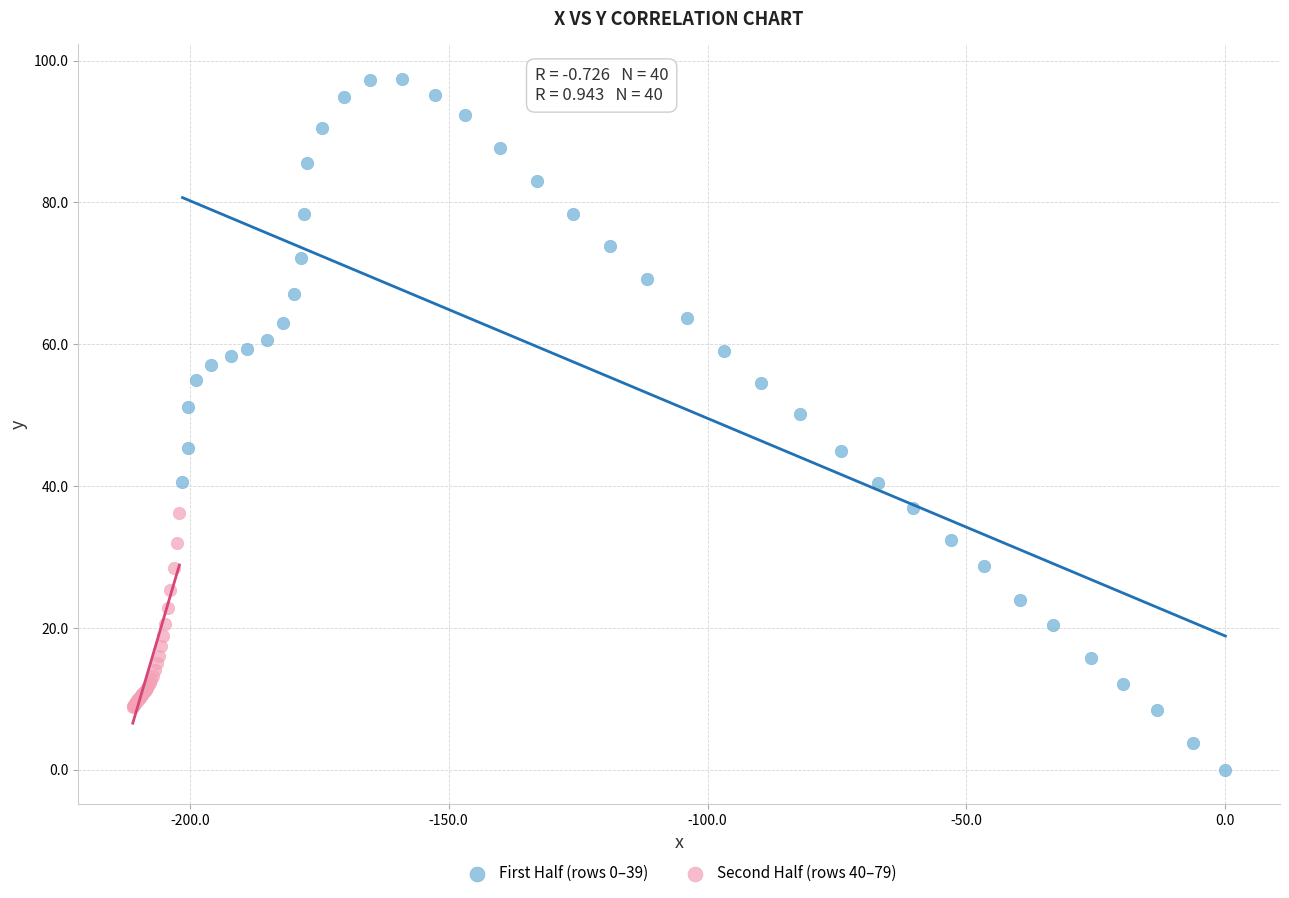

Which series reaches the minimum Y coordinate?

First Half (rows 0–39)